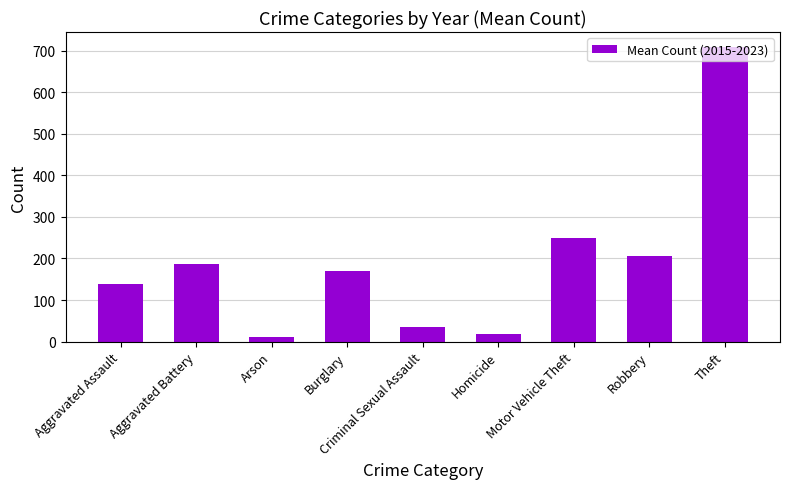

Are the bars horizontal?

No